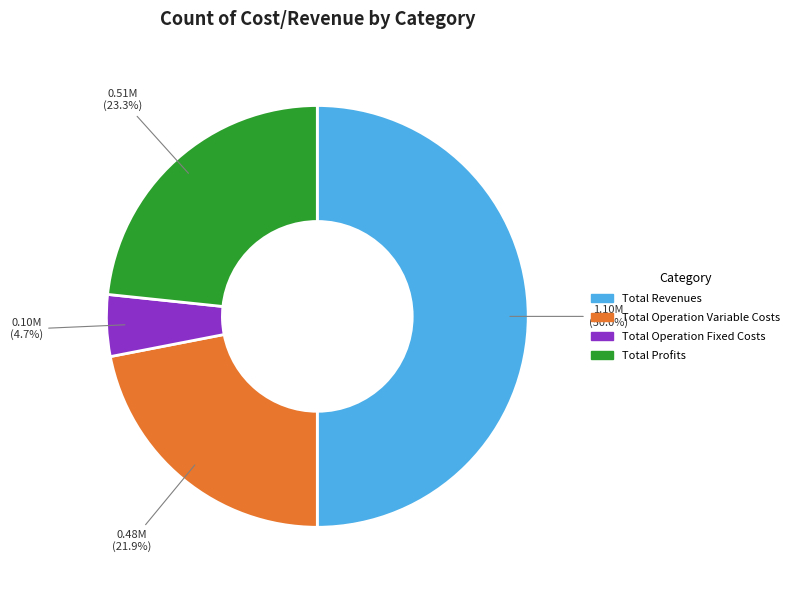

Which category has the smallest portion of the pie?

Total Operation Fixed Costs